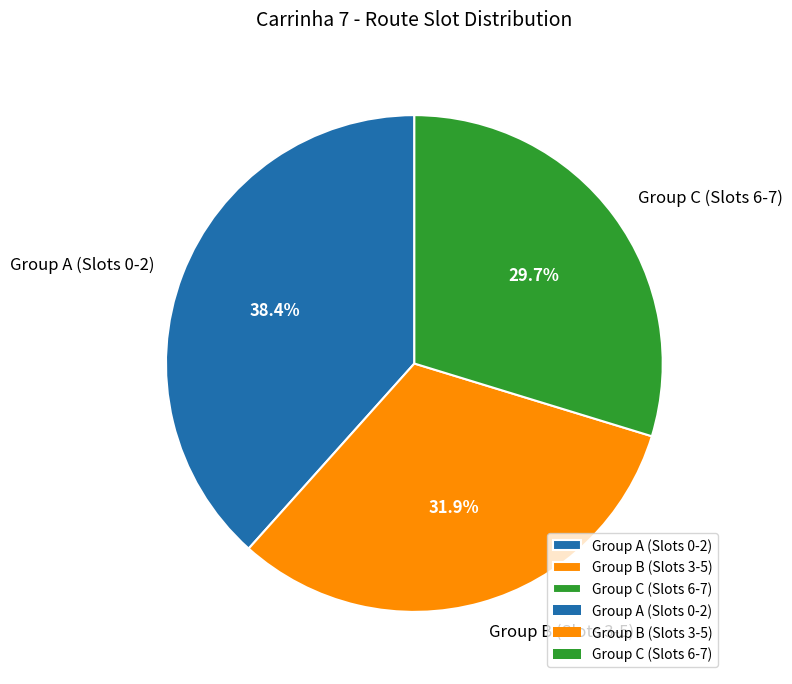

Which slice is the smallest?

Group C (Slots 6-7)